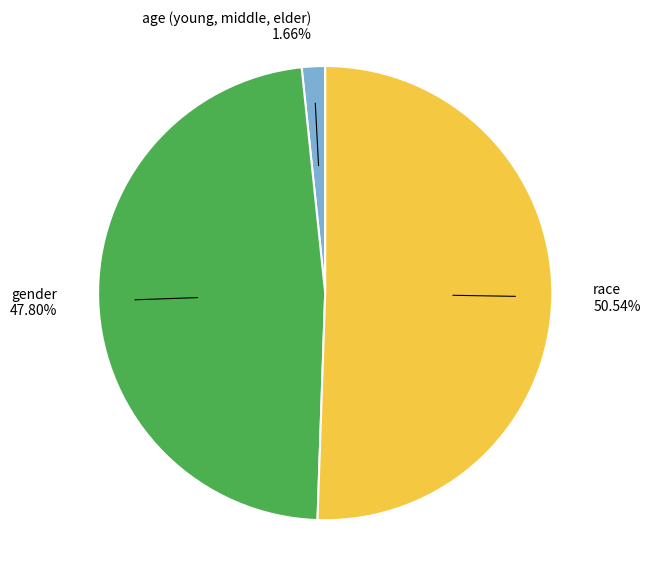

True or false: gender accounts for 48% of the total.

True